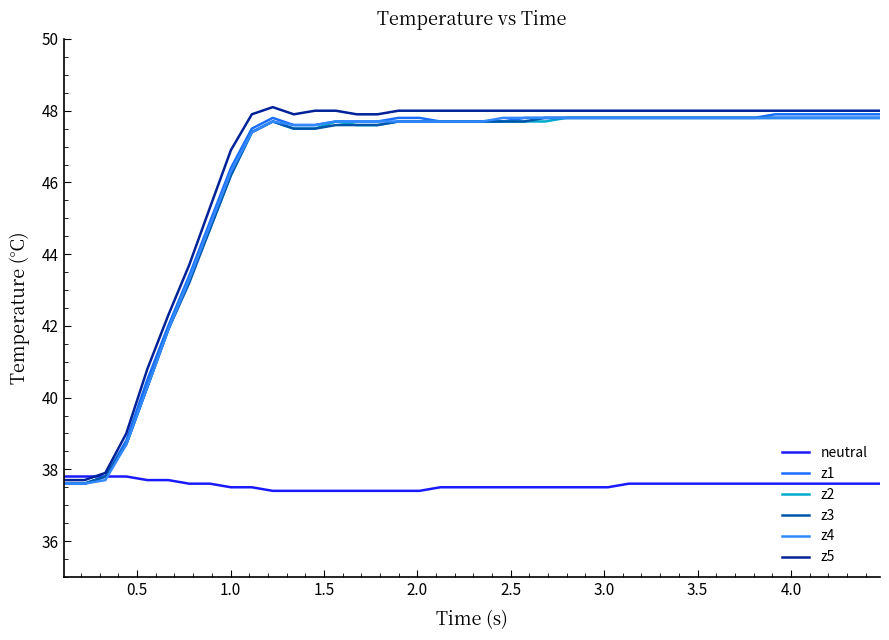

Which series has the largest total across all categories?

z5